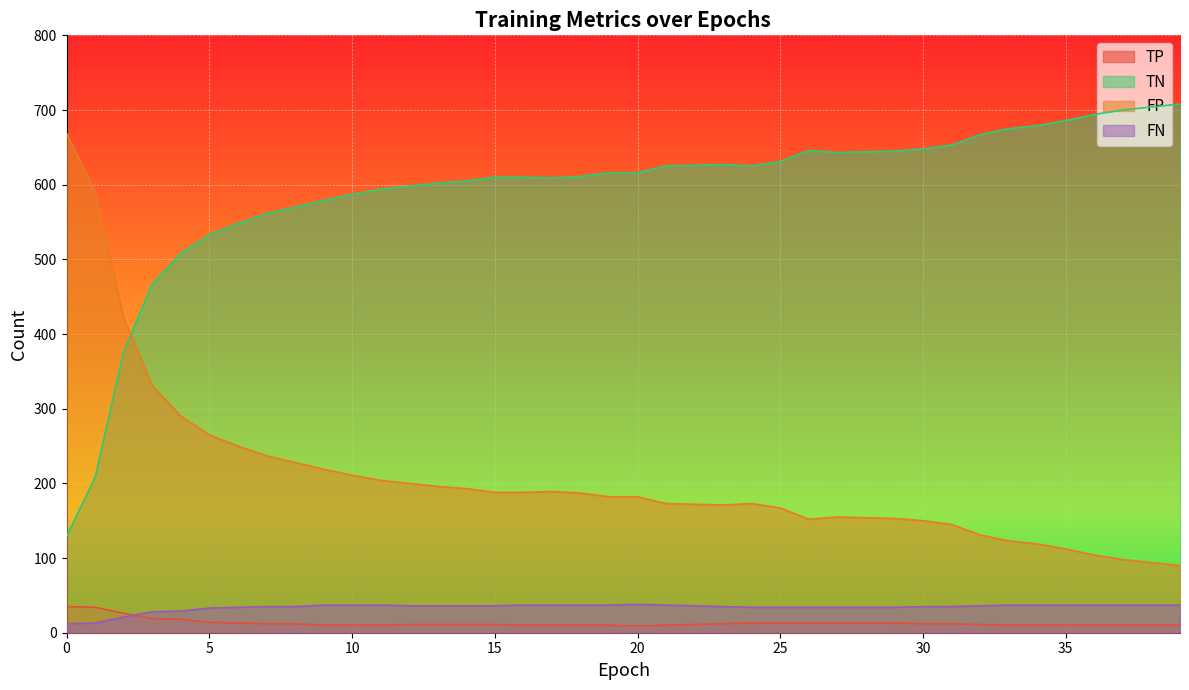

Rank the categories by TP value from highest to lowest.

0, 1, 2, 3, 4, 5, 6, 24, 25, 26, 27, 28, 29, 7, 8, 23, 30, 31, 12, 13, 14, 15, 22, 32, 9, 10, 11, 16, 17, 18, 19, 21, 33, 34, 35, 36, 37, 38, 39, 20